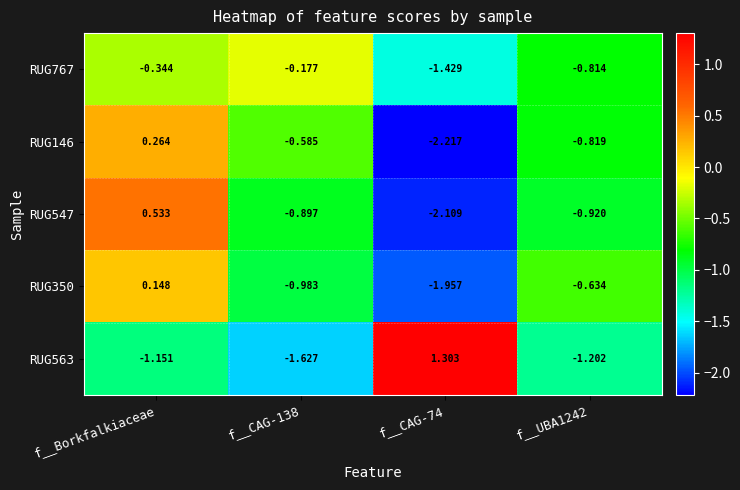

Which series has the largest total across all categories?

RUG563